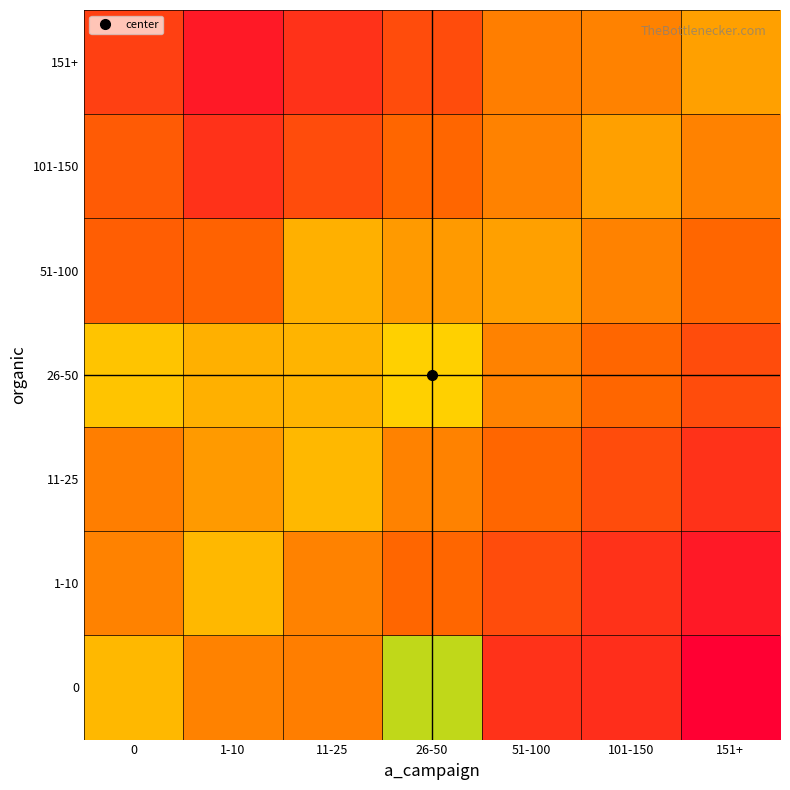

List the series in order of their peak value, highest first.

0, 26-50, 1-10, 11-25, 51-100, 101-150, 151+